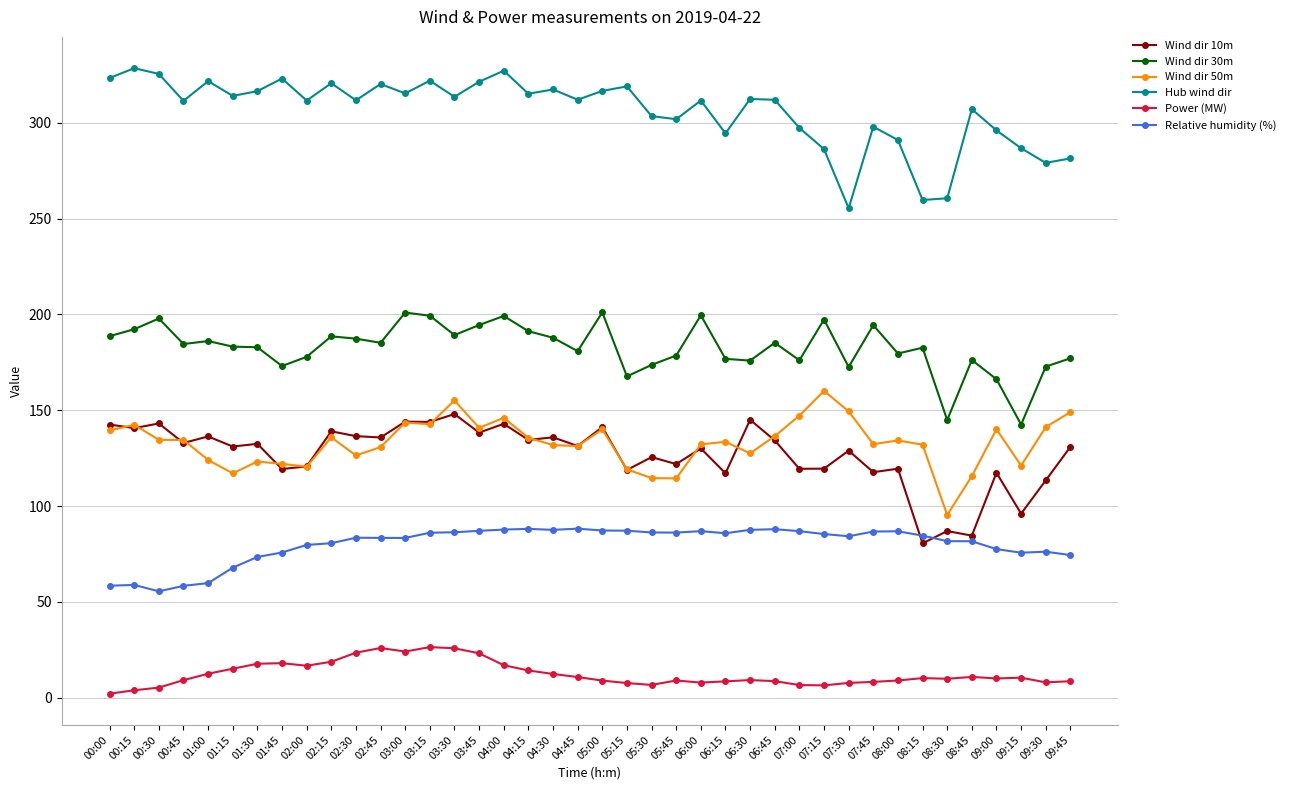

True or false: Power (MW) has a value of 29.4 at 01:45.

False